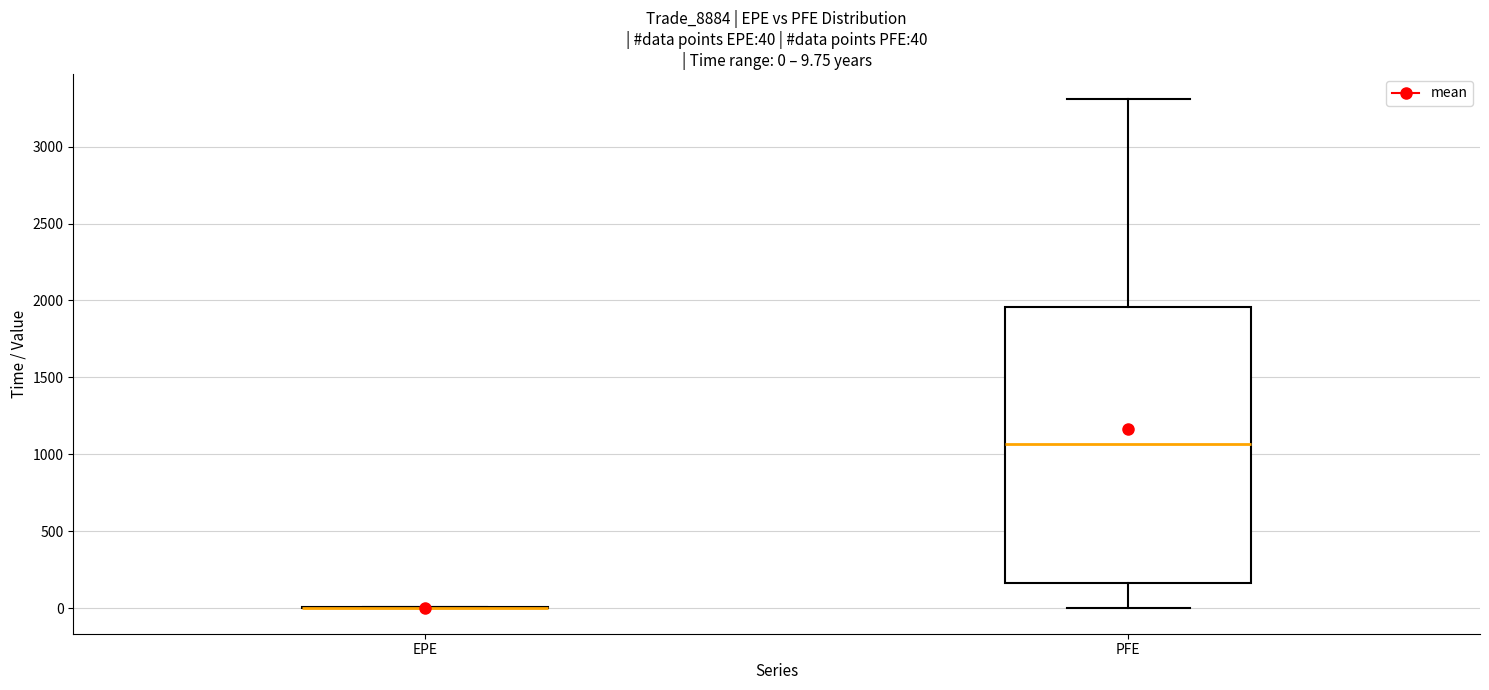

Which box is the tallest, from its lower edge to its upper edge?

PFE